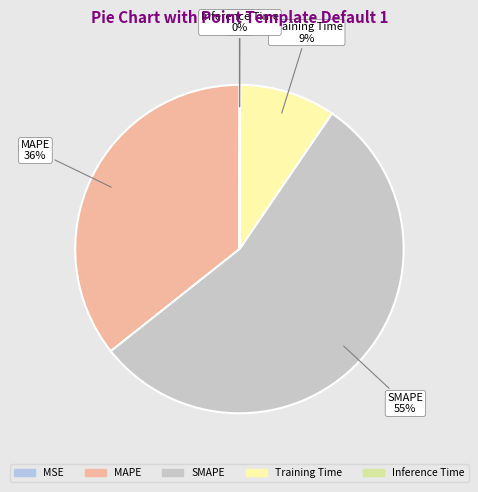

What percentage is the MAPE slice, to the nearest percent?

36%